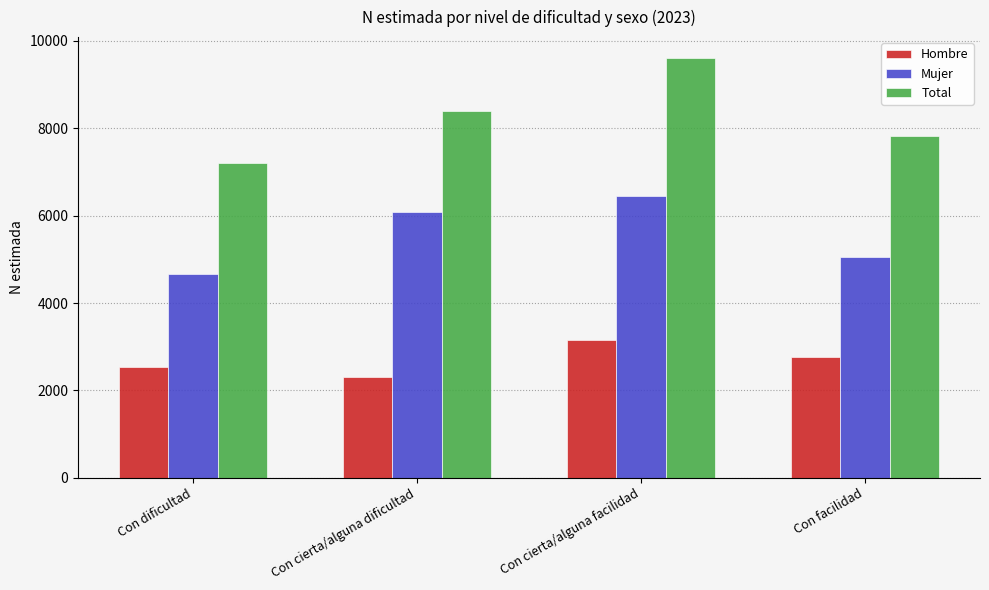

Is it true that Hombre equals 3143 at Con cierta/alguna facilidad?

True